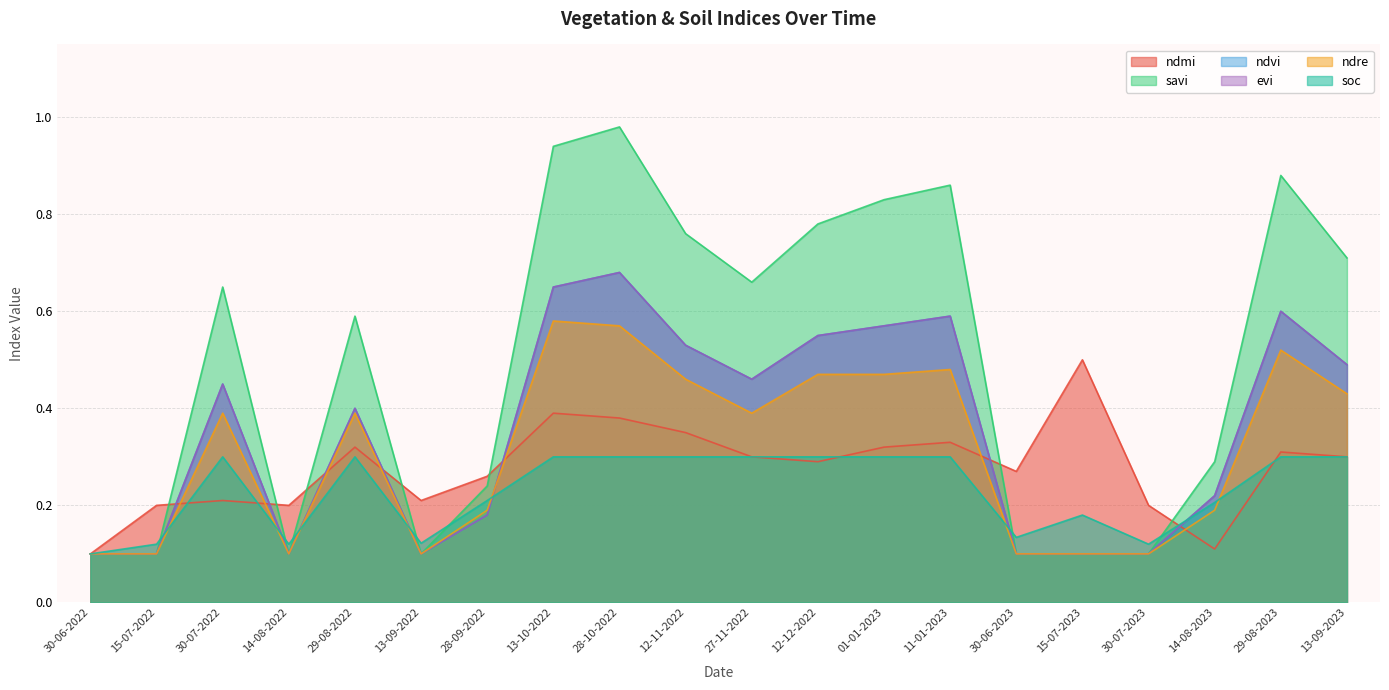

True or false: evi has a value of 0.5 at 13-09-2023.

True